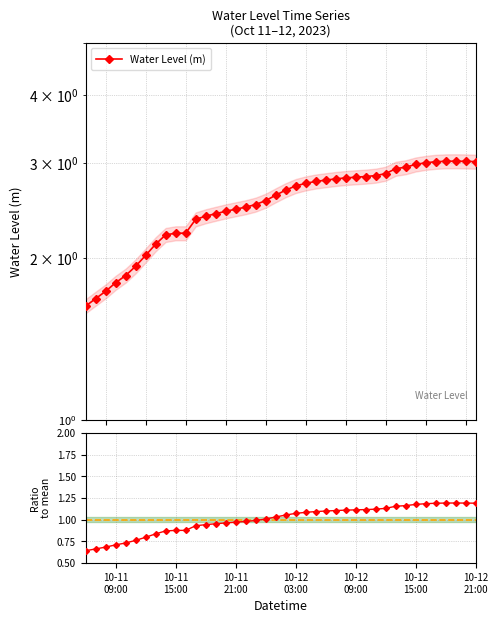

How many interior local peaks does the Water Level (m) series have?

1